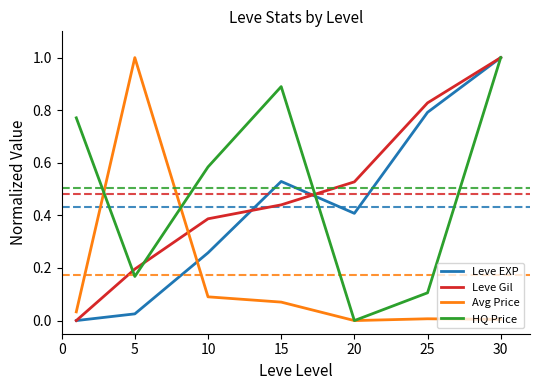

True or false: Avg Price and Leve Gil cross at least once.

True